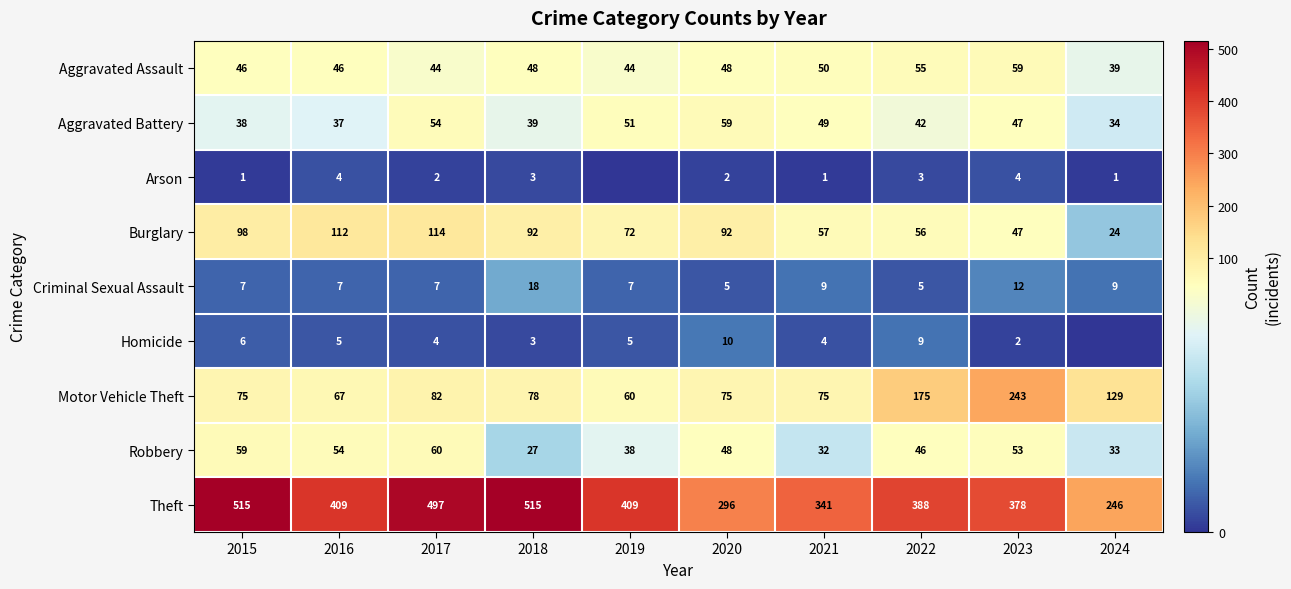

Rank the categories by Aggravated Battery value from lowest to highest.

2024, 2016, 2015, 2018, 2022, 2023, 2021, 2019, 2017, 2020